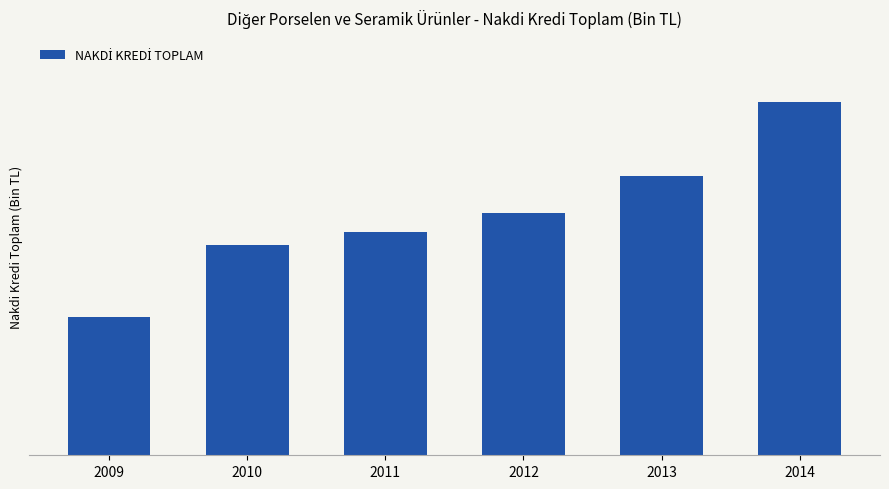

Reading right to left, extract all data points from this chart.

562136.9	444538.4	385838.2	355513.9	334774.0	219723.7